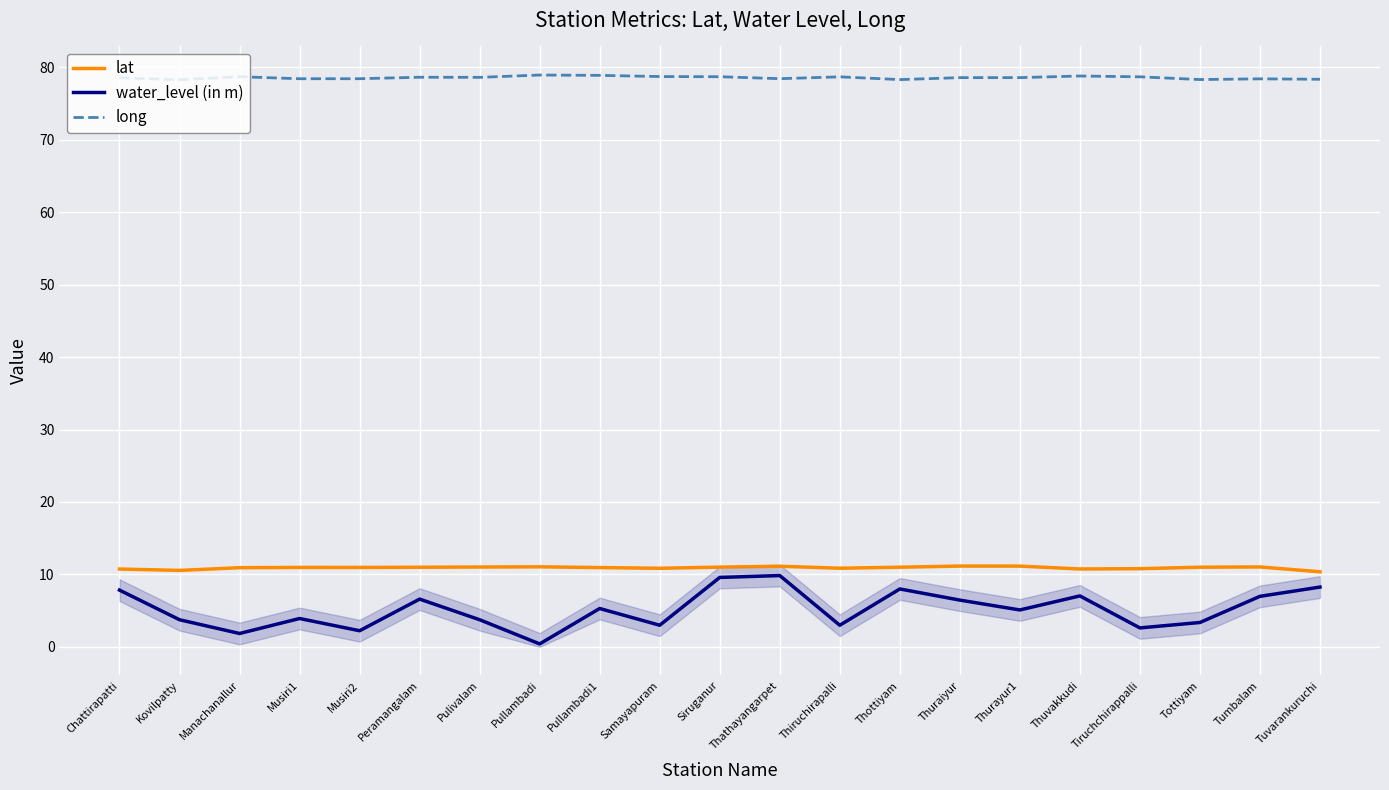

Does the chart display data point markers on the line(s)?

No